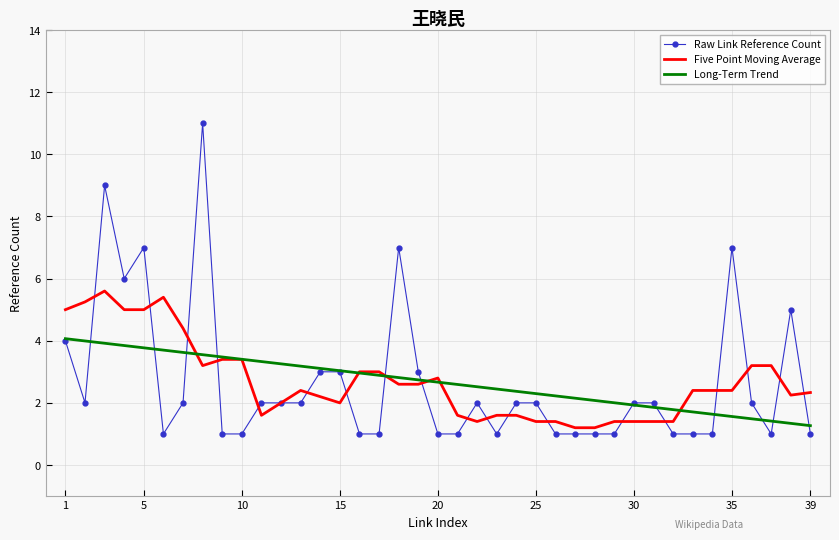

True or false: Long-Term Trend and Five Point Moving Average intersect in this chart.

True